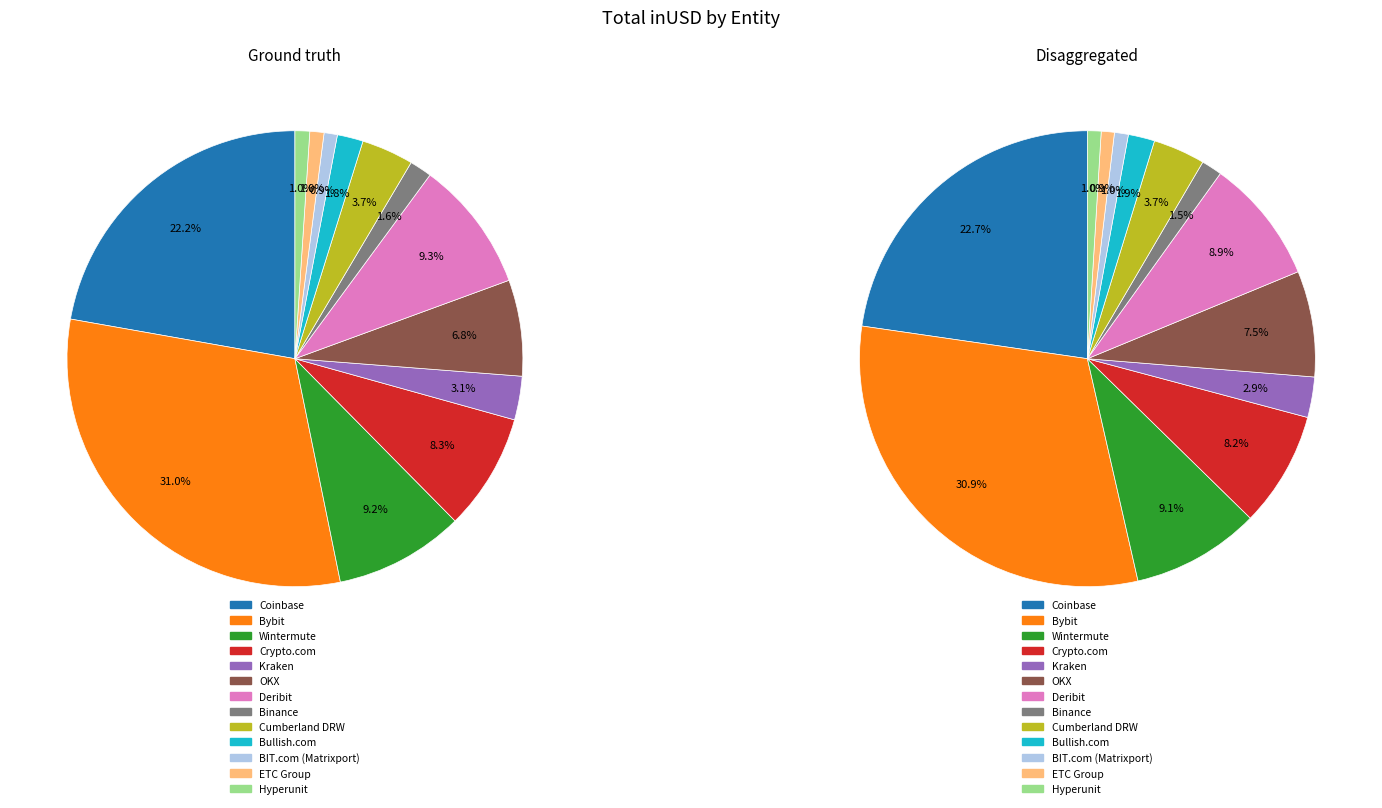

Is ETC Group the majority of the pie?

No